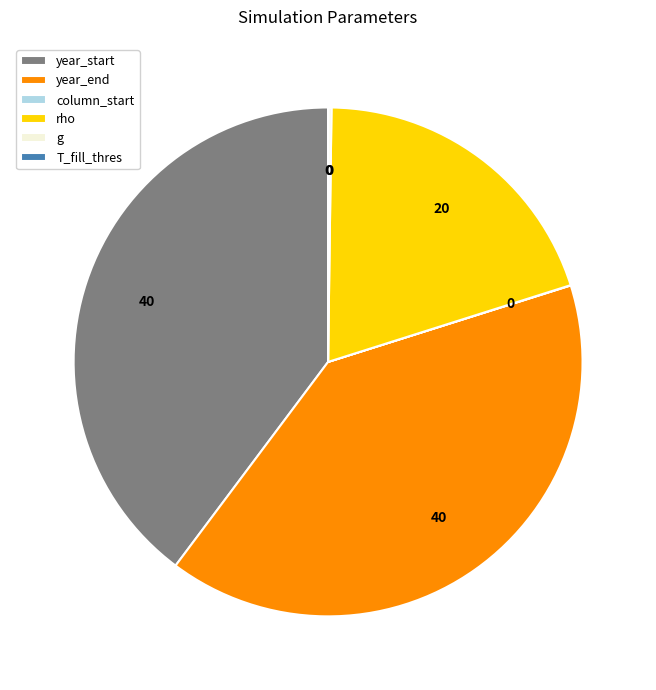

Is year_start the majority of the pie?

No